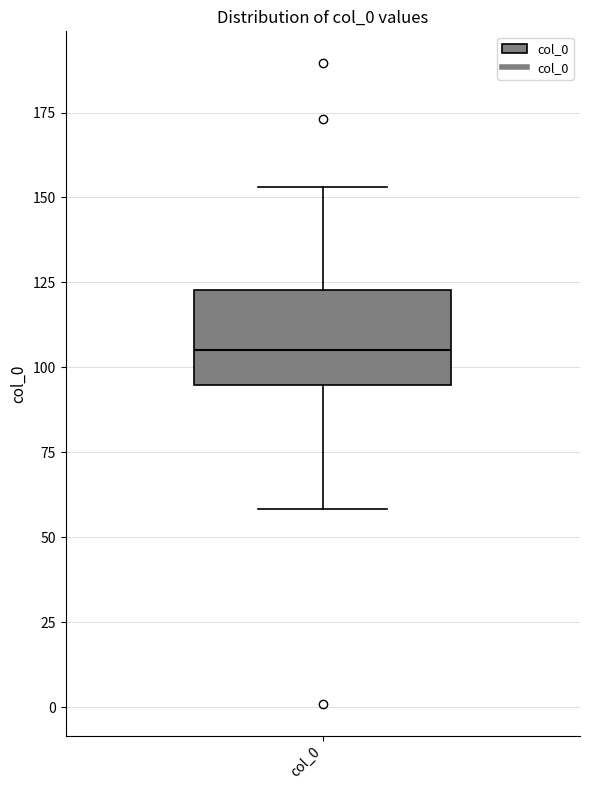

Read this box plot against the y-axis: the position of the median line, the range covered by the box, and the ends of both whiskers. The values are not printed on the chart, so give them approximately, as read against the axis.

median 105, box 95 to 125, whiskers 60 to 155